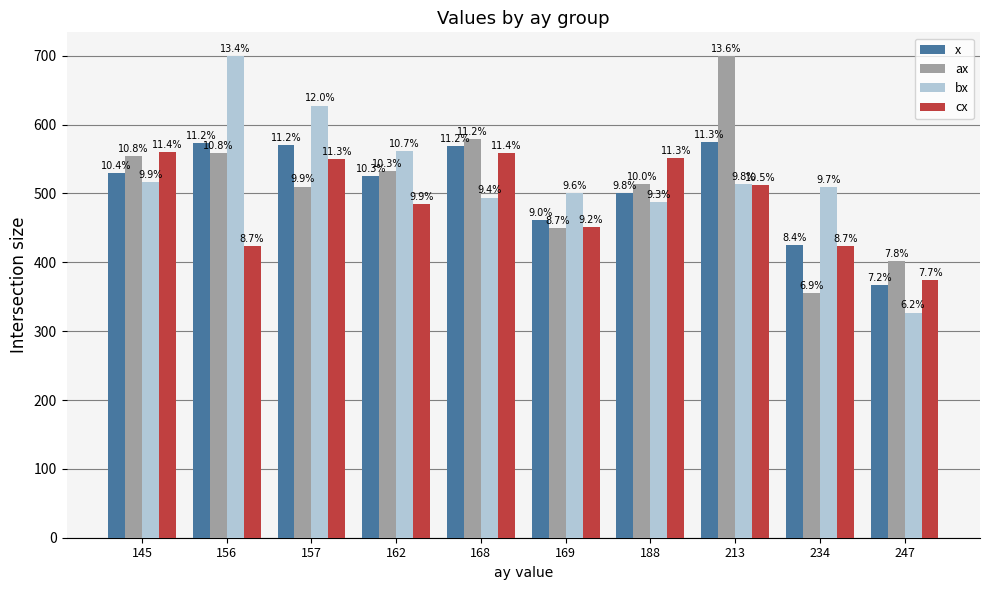

What are all the series names shown in the legend?

x, ax, bx, cx